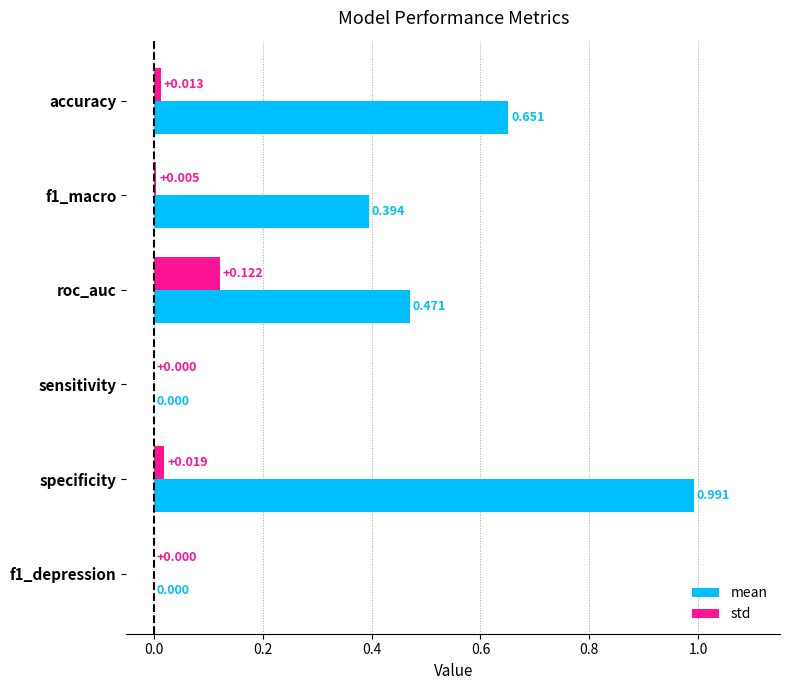

Which label corresponds to the largest value in the chart?

specificity